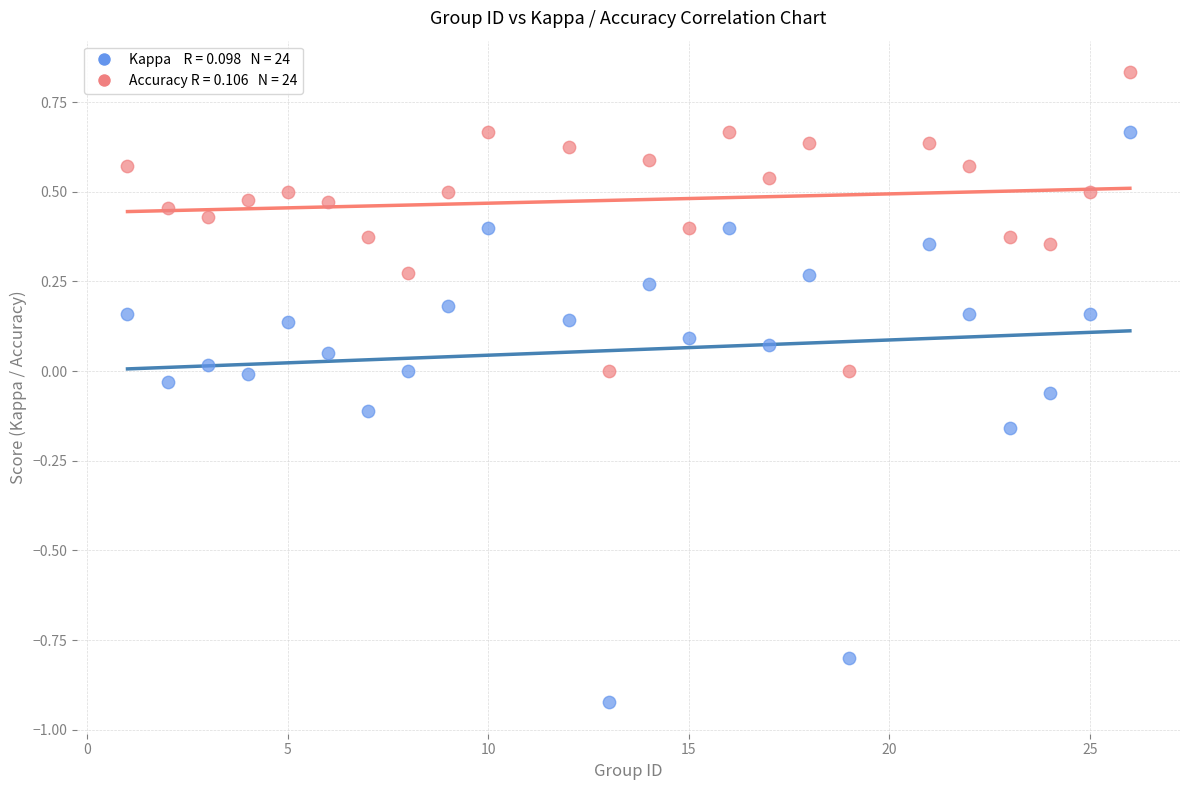

Across all data points, what is the range of X values (max minus min)?

25.0